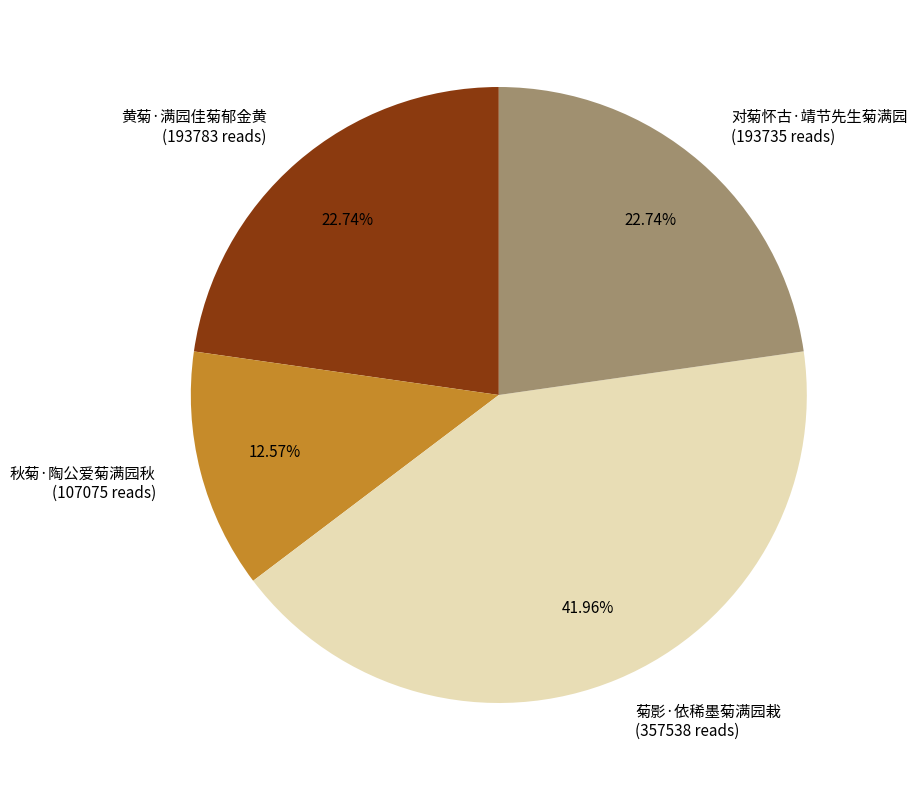

Is 对菊怀古·靖节先生菊满园 the majority of the pie?

No